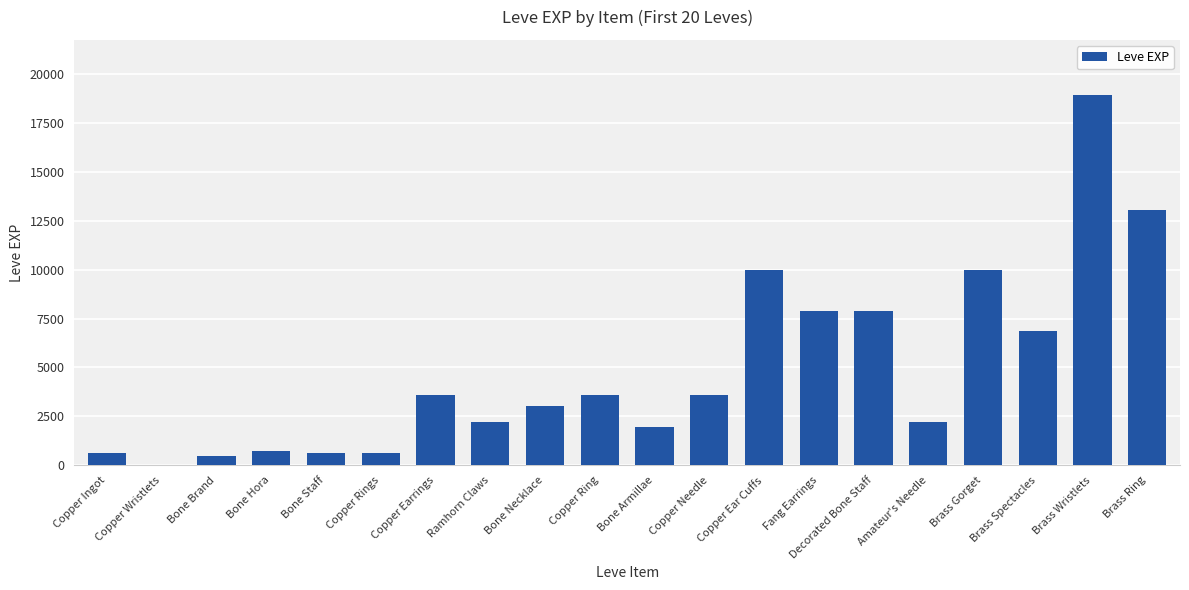

What is the change in value from Copper Rings to Brass Gorget?

+9360